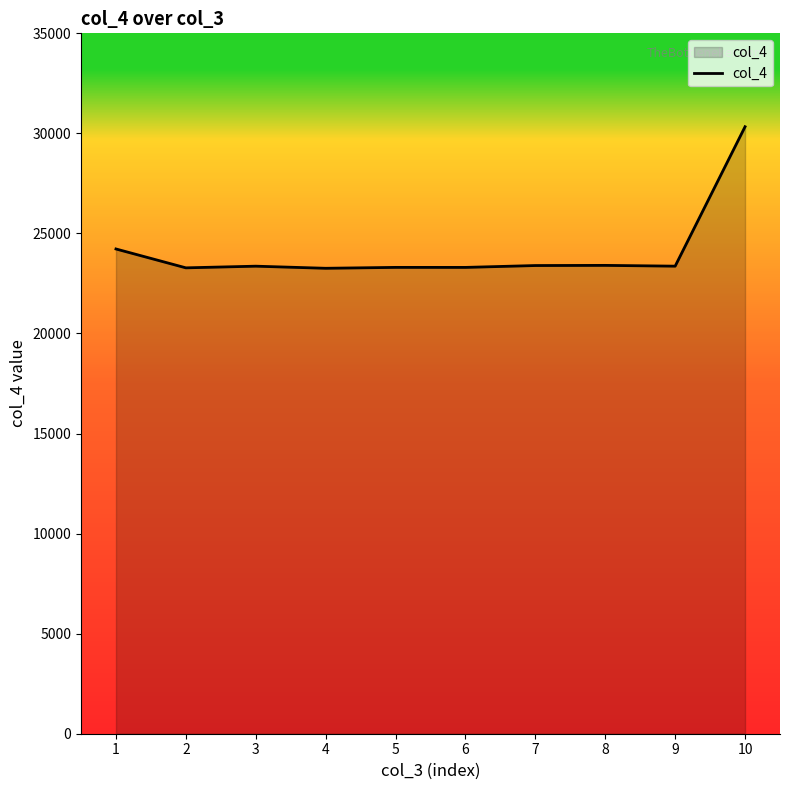

What is the ratio of the value at 10 to the value at 4?

1.3